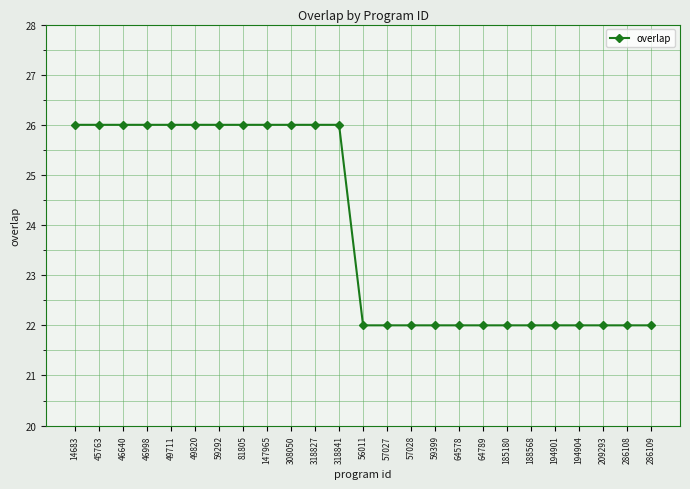

What is the label of the 19th point from the right?

59292